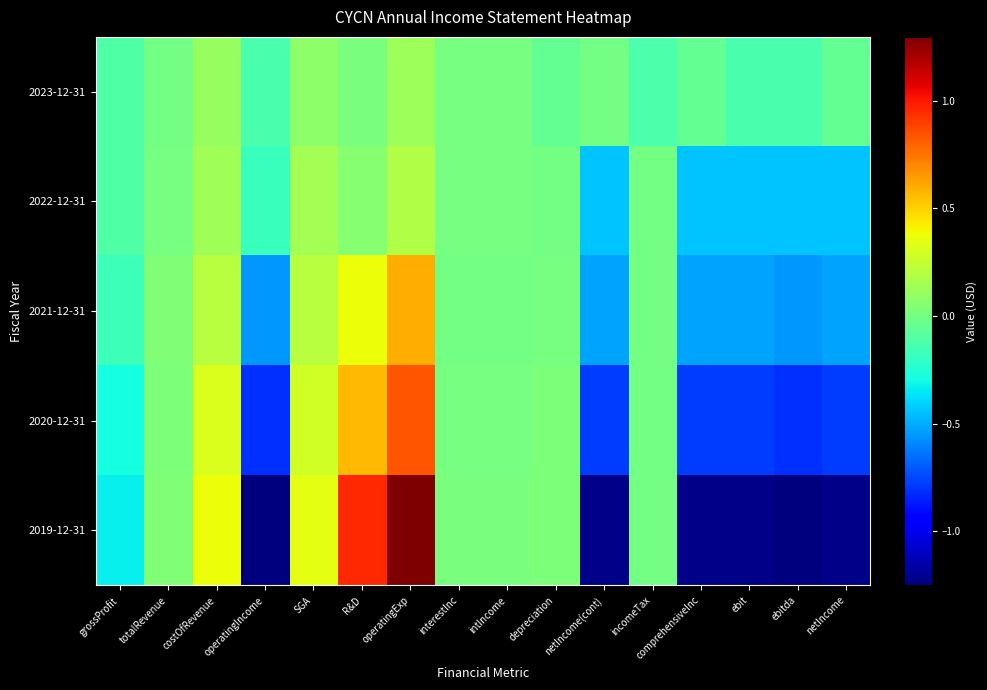

Between totalRevenue and comprehensiveInc, which series saw the biggest shift?

2019-12-31